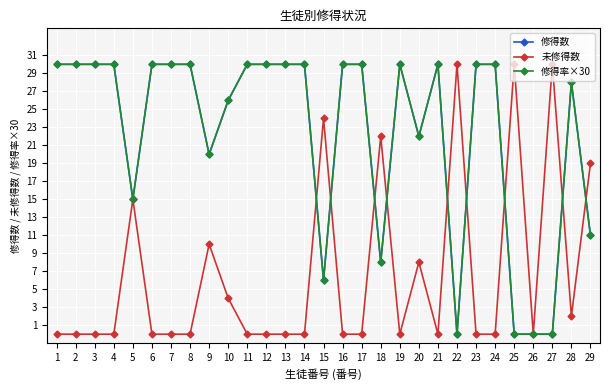

Reading left to right, what are all the values shown in this chart?

修得数: 1=30.0	2=30.0	3=30.0	4=30.0	5=15.0	6=30.0	7=30.0	8=30.0	9=20.0	10=26.0	11=30.0	12=30.0	13=30.0	14=30.0	15=6.0	16=30.0	17=30.0	18=8.0	19=30.0	20=22.0	21=30.0	22=0.0	23=30.0	24=30.0	25=0.0	26=0.0	27=0.0	28=28.0	29=11.0
未修得数: 1=0.0	2=0.0	3=0.0	4=0.0	5=15.0	6=0.0	7=0.0	8=0.0	9=10.0	10=4.0	11=0.0	12=0.0	13=0.0	14=0.0	15=24.0	16=0.0	17=0.0	18=22.0	19=0.0	20=8.0	21=0.0	22=30.0	23=0.0	24=0.0	25=30.0	26=0.0	27=30.0	28=2.0	29=19.0
修得率×30: 1=30.0	2=30.0	3=30.0	4=30.0	5=15.0	6=30.0	7=30.0	8=30.0	9=20.0	10=26.0	11=30.0	12=30.0	13=30.0	14=30.0	15=6.0	16=30.0	17=30.0	18=8.0	19=30.0	20=22.0	21=30.0	22=0.0	23=30.0	24=30.0	25=0.0	26=0.0	27=0.0	28=28.0	29=11.0